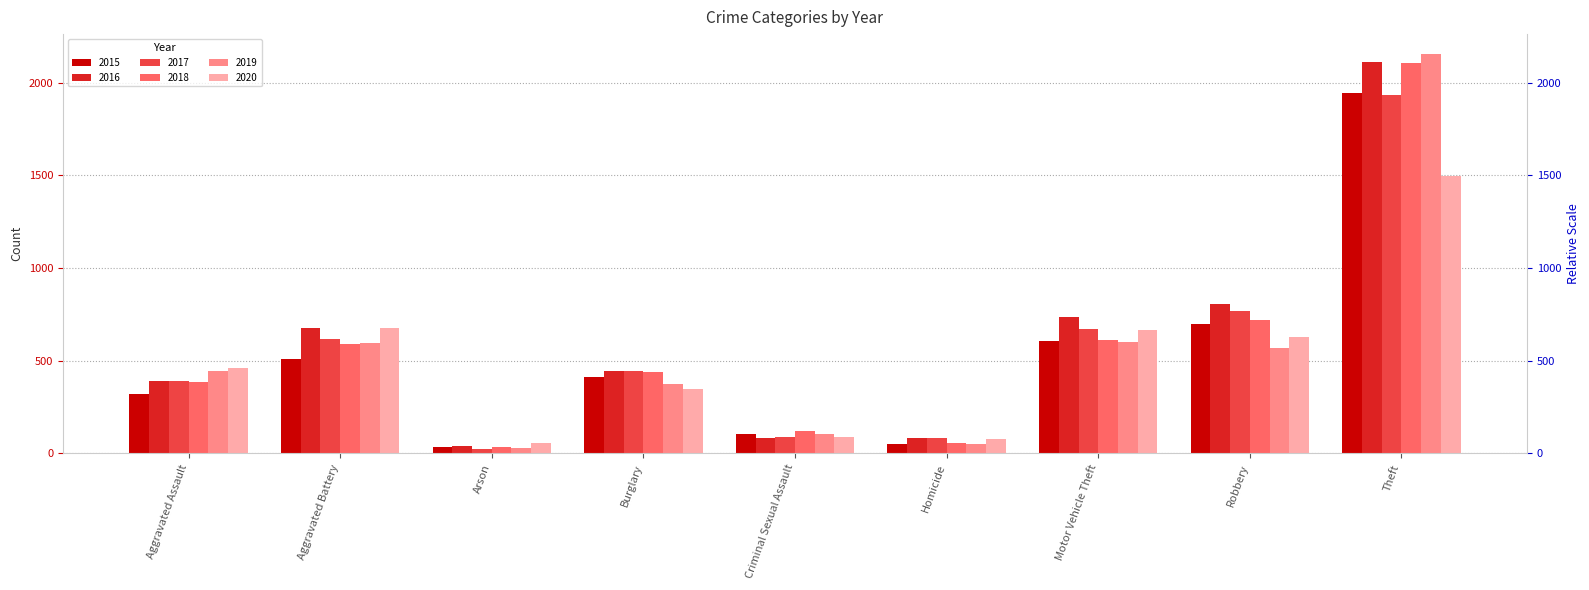

How many bars are there in total?

54